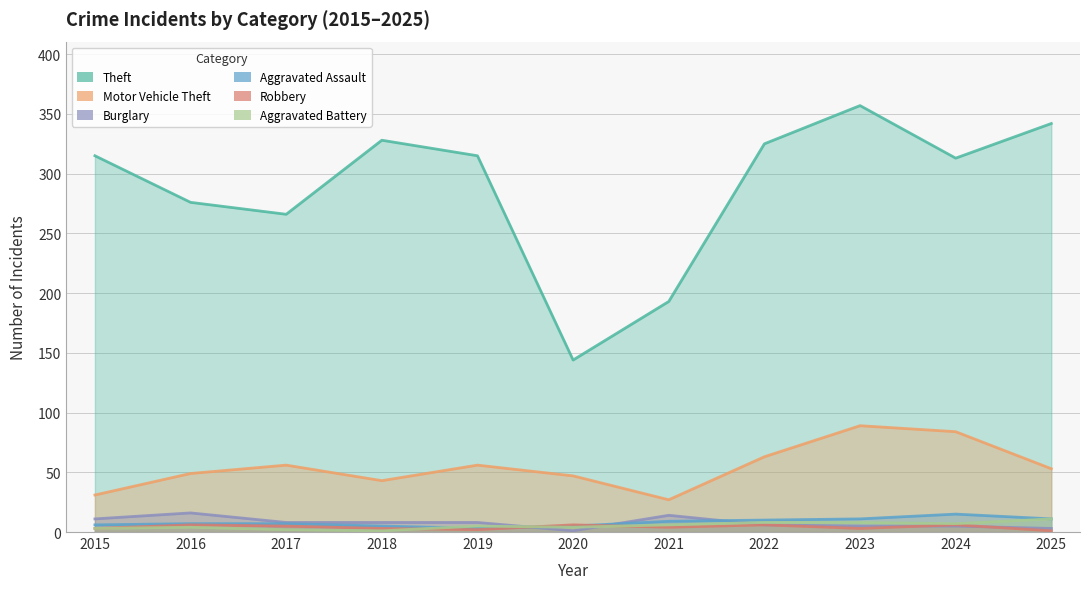

True or false: Aggravated Assault has more than 0 points higher than both neighbors.

True